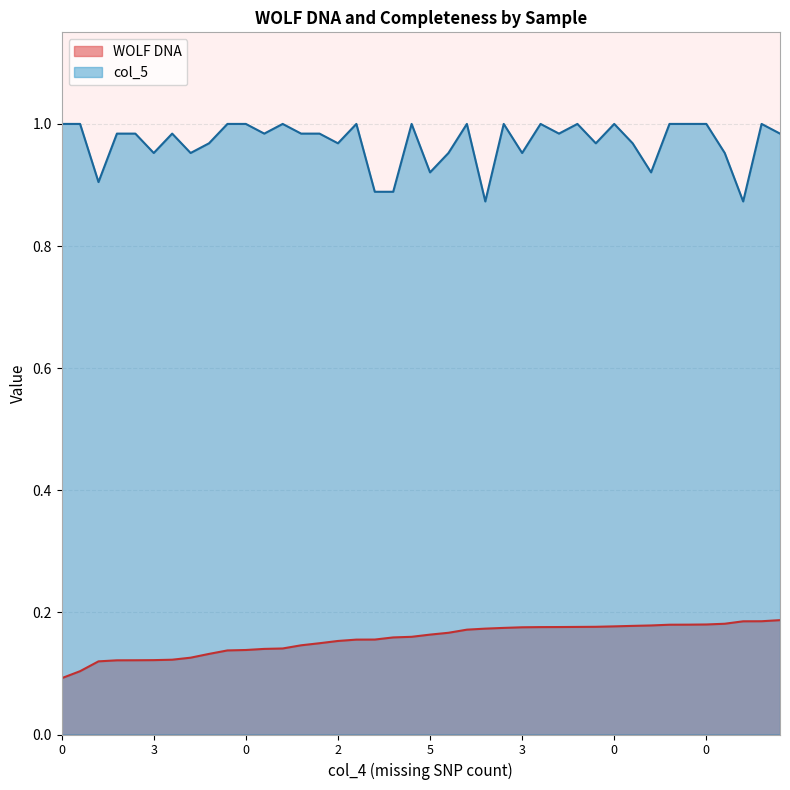

How many lines are shown in the chart?

2